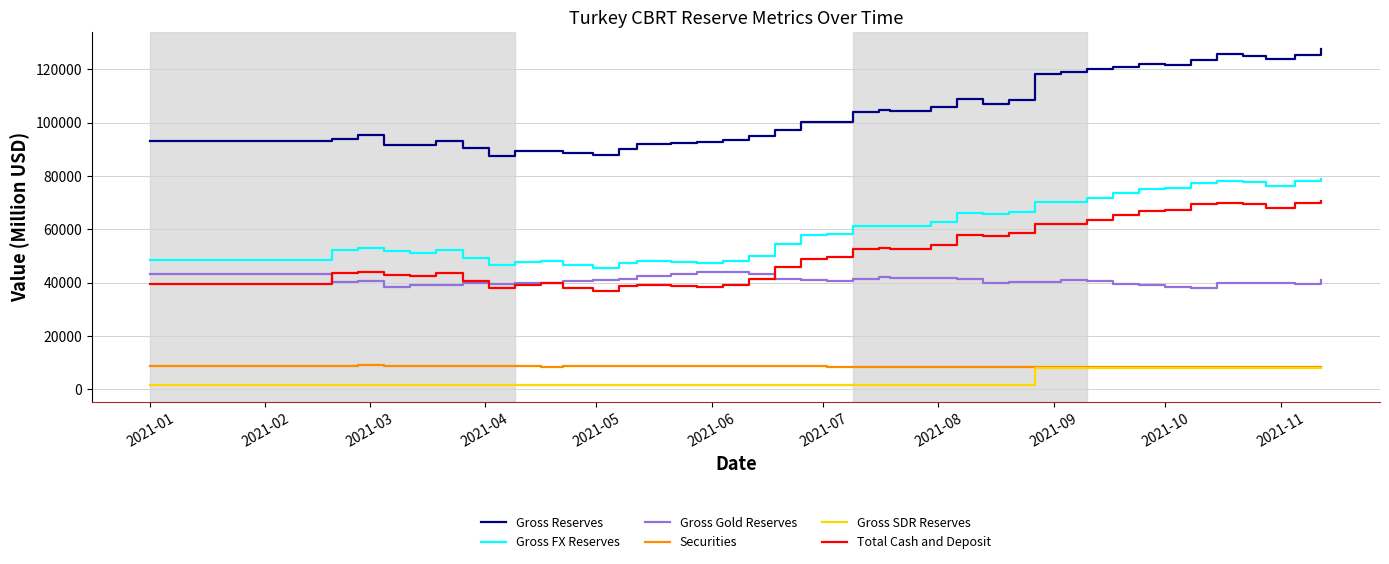

Which series has the widest spread of values?

Gross Reserves